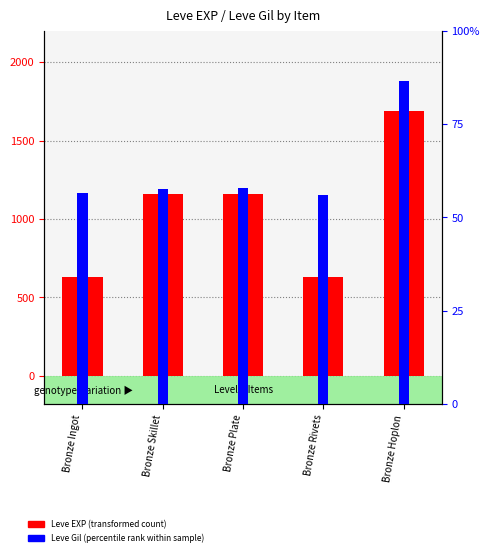

How many series are shown in this chart?

2